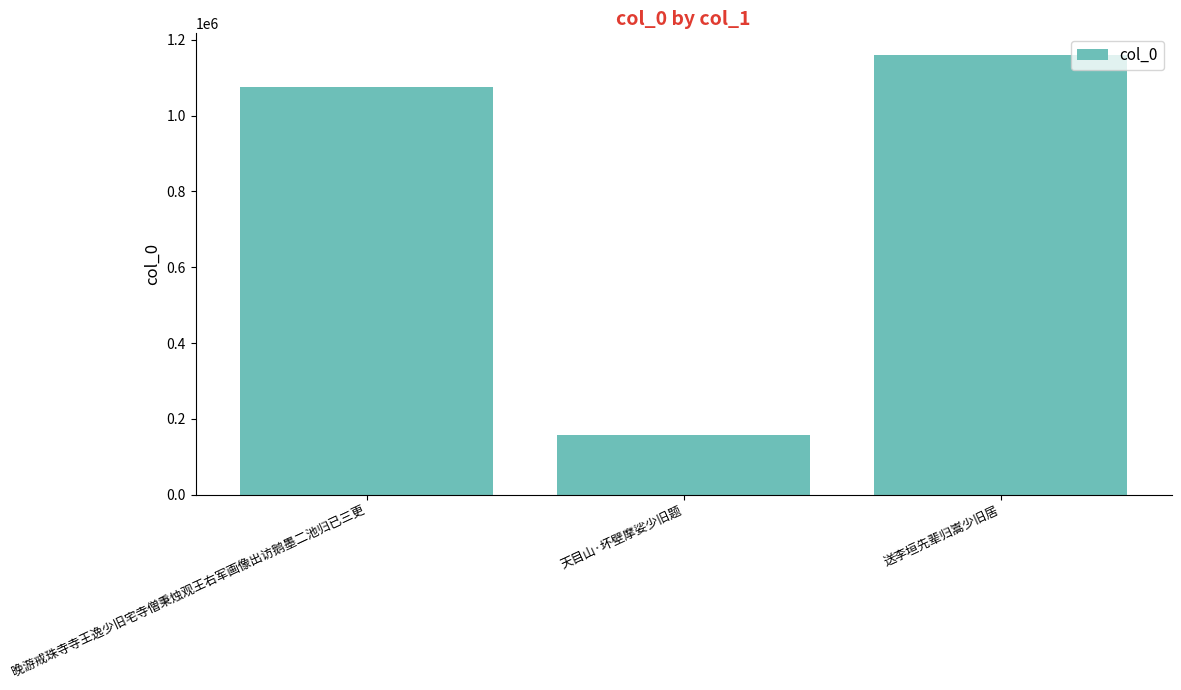

Rank the categories by value from highest to lowest.

送李垣先辈归嵩少旧居, 晚游戒珠寺寺王逸少旧宅寺僧秉烛观王右军画像出访鹅墨二池归已三更, 天目山·坏壁摩娑少旧题